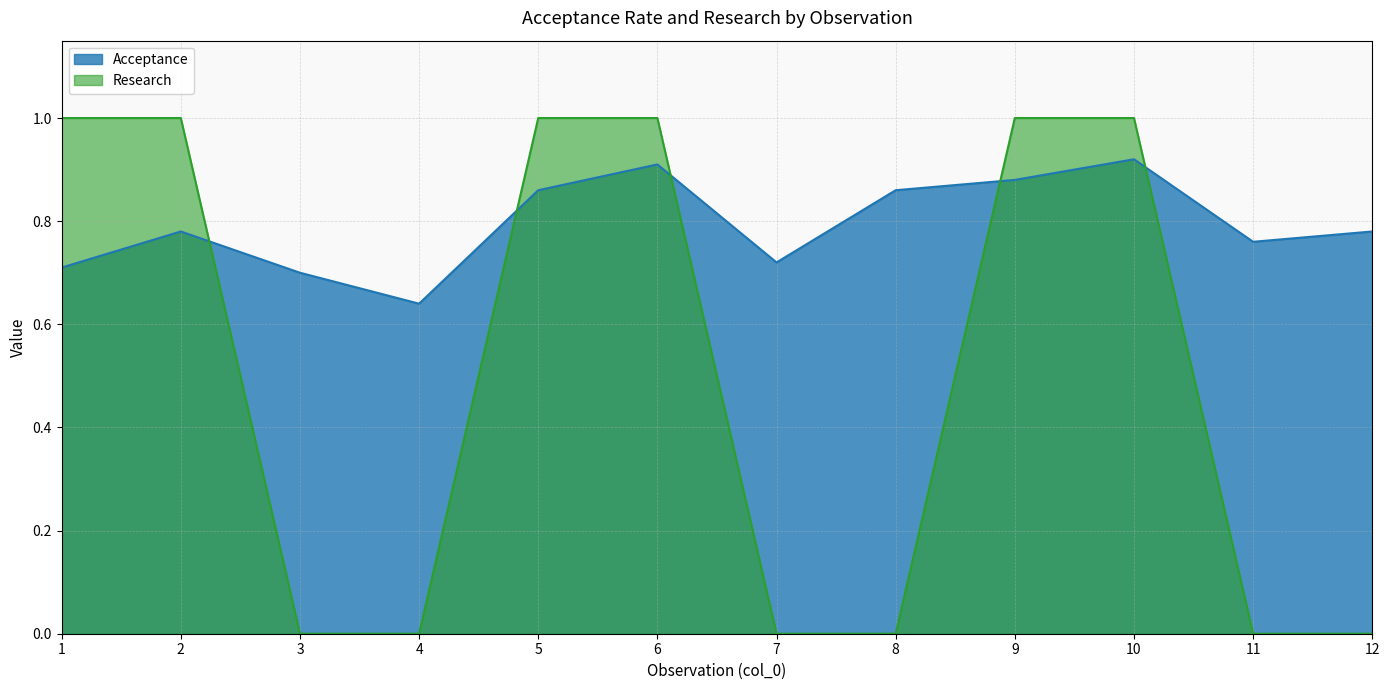

What is the sum of all Acceptance values?

9.5